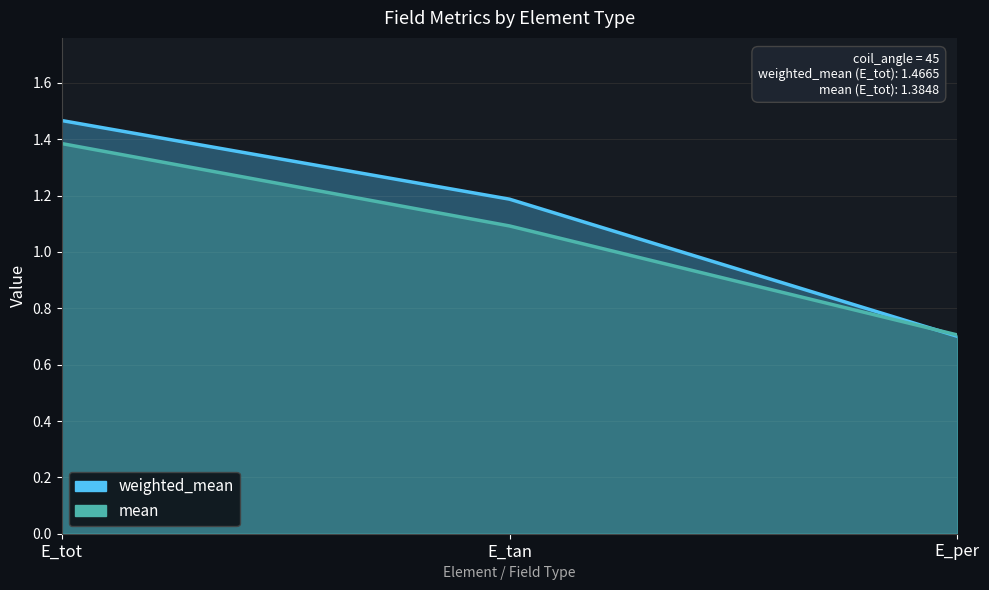

Between E_tan and E_tot, which is larger?

E_tot